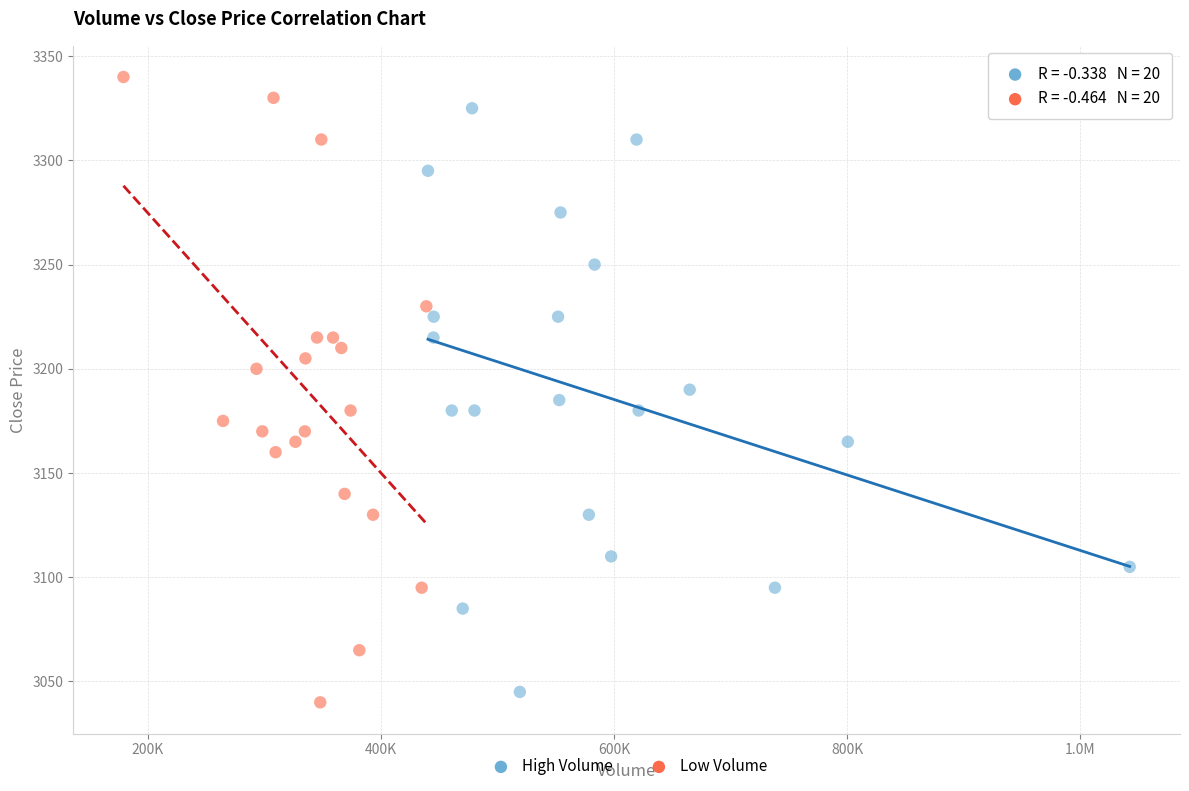

Which series has the widest spread of Y values?

Low Volume